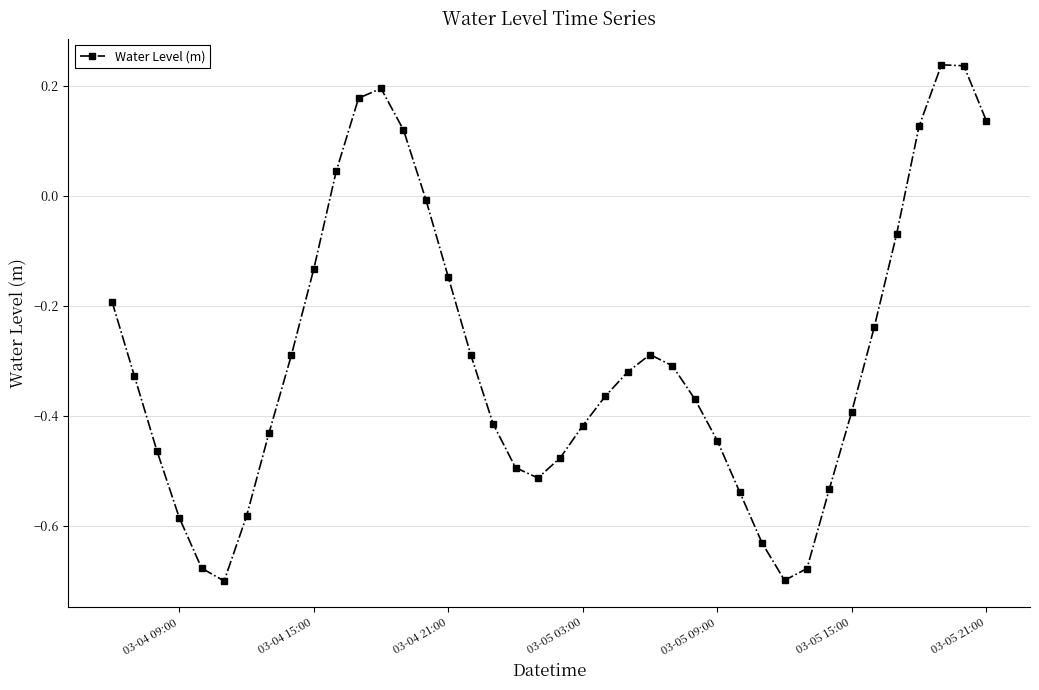

True or false: the data has more than 2 interior local peaks.

True